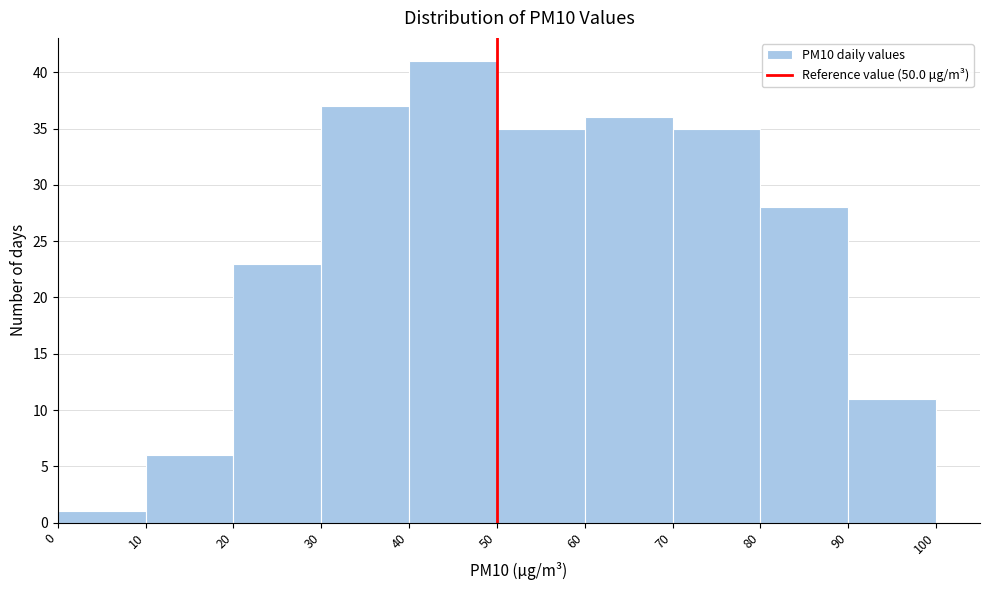

What is the height of the bar covering 50 to 60 on the x-axis? The values are not printed on the chart, so give them approximately, as read against the axis.

35